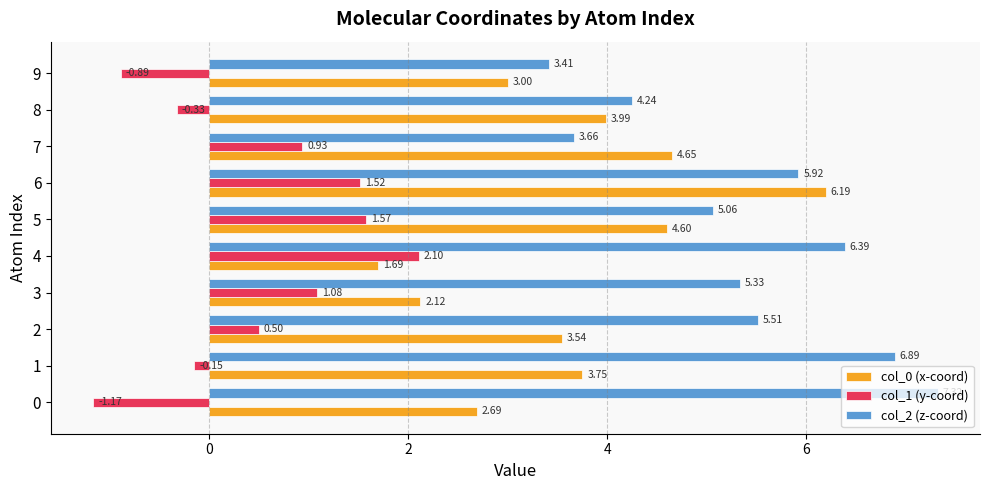

What is the spread (max minus min) of values at 4?

4.7